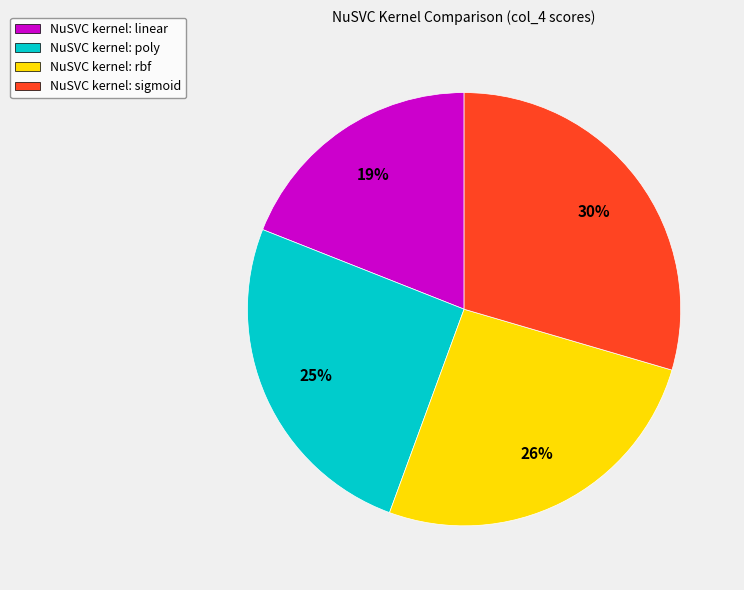

To the nearest percent, what percentage of the pie is NuSVC kernel: rbf?

26%